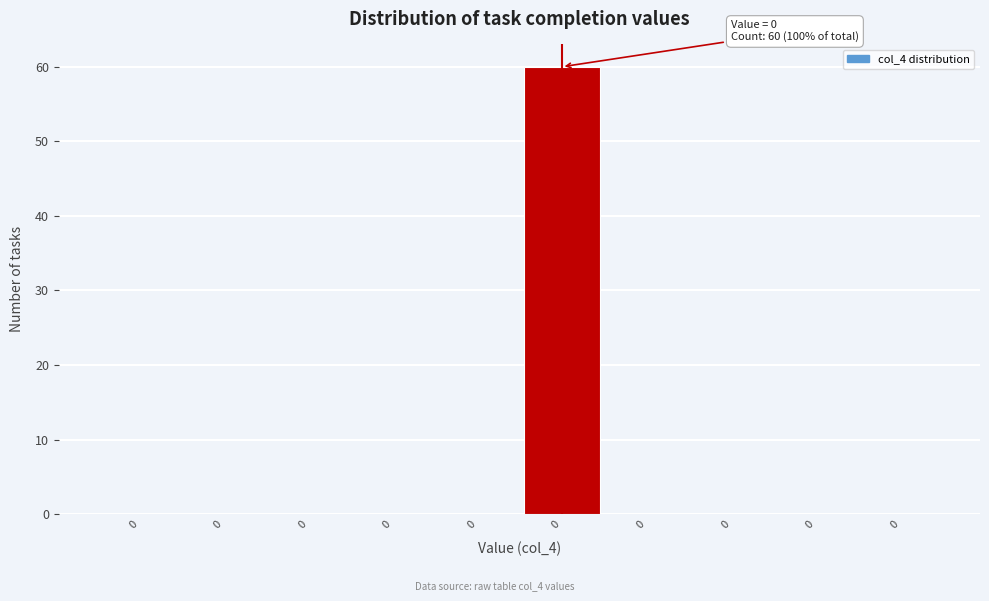

How many categories are shown in the chart?

10